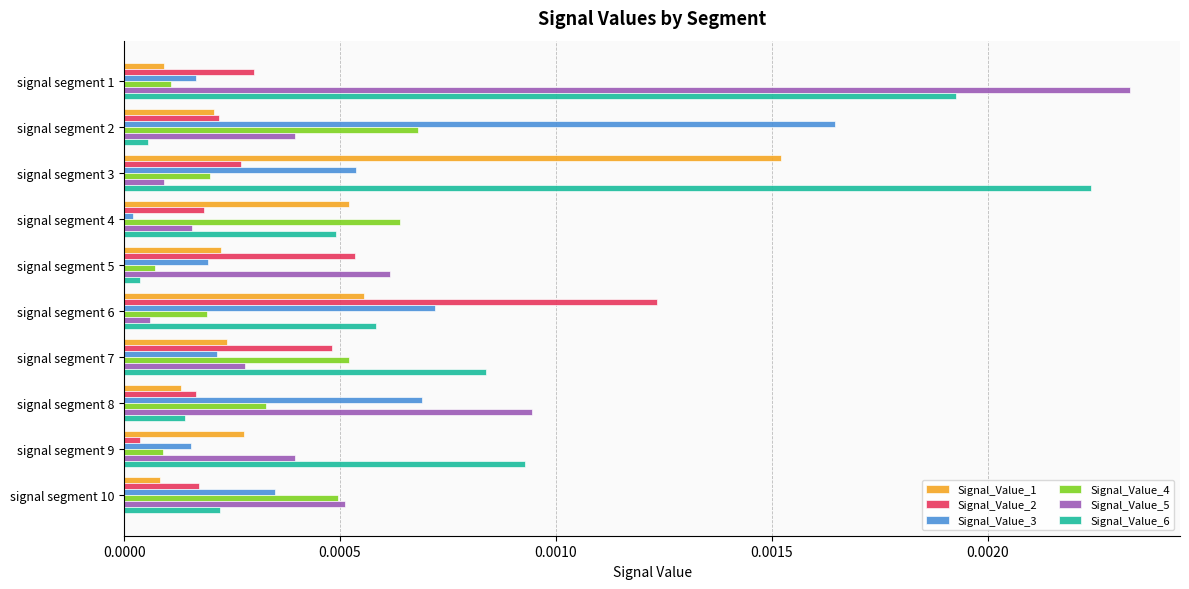

Which category has the highest value in the Signal_Value_3 series?

signal segment 2